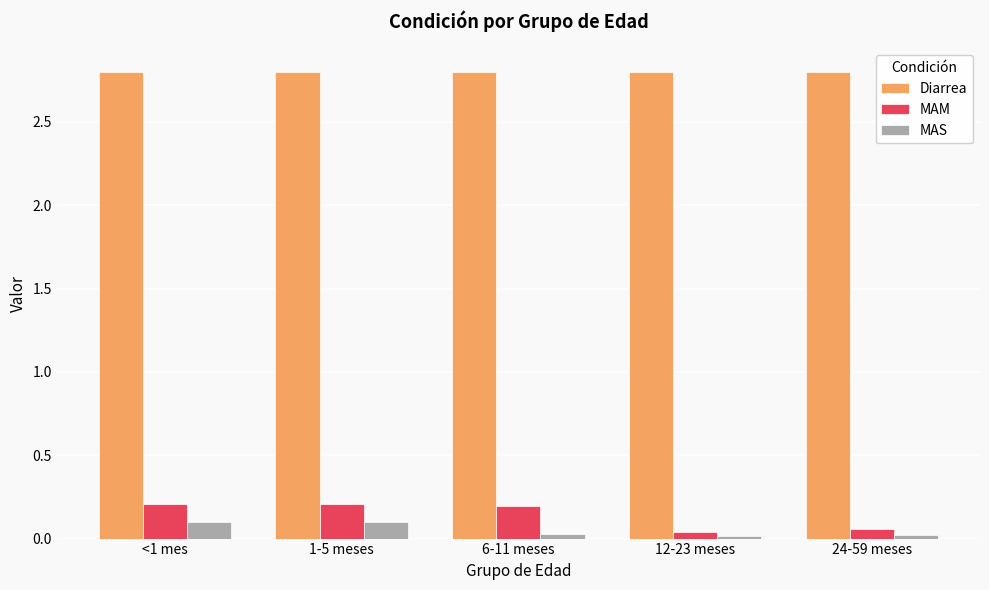

True or false: MAM has a value of 0.3 at 6-11 meses.

False